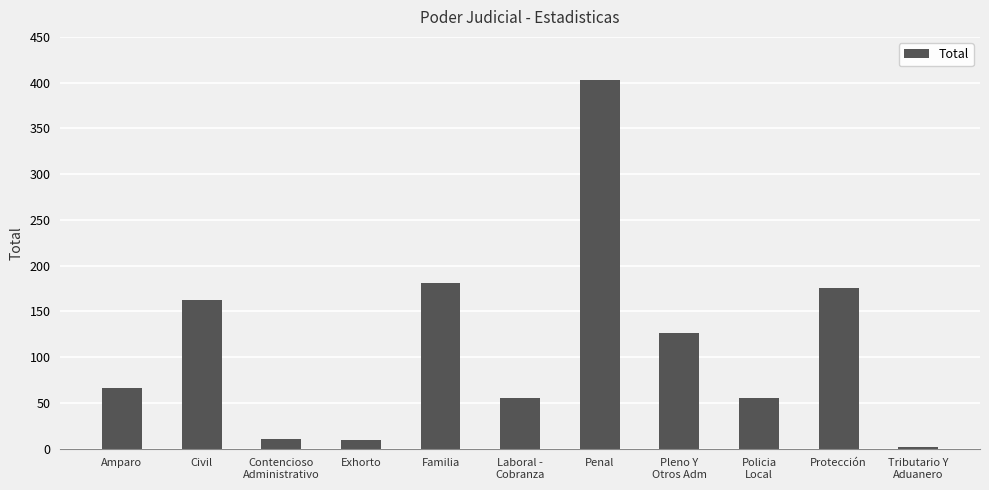

The chart shows a value of 181 at Familia. True or false?

True